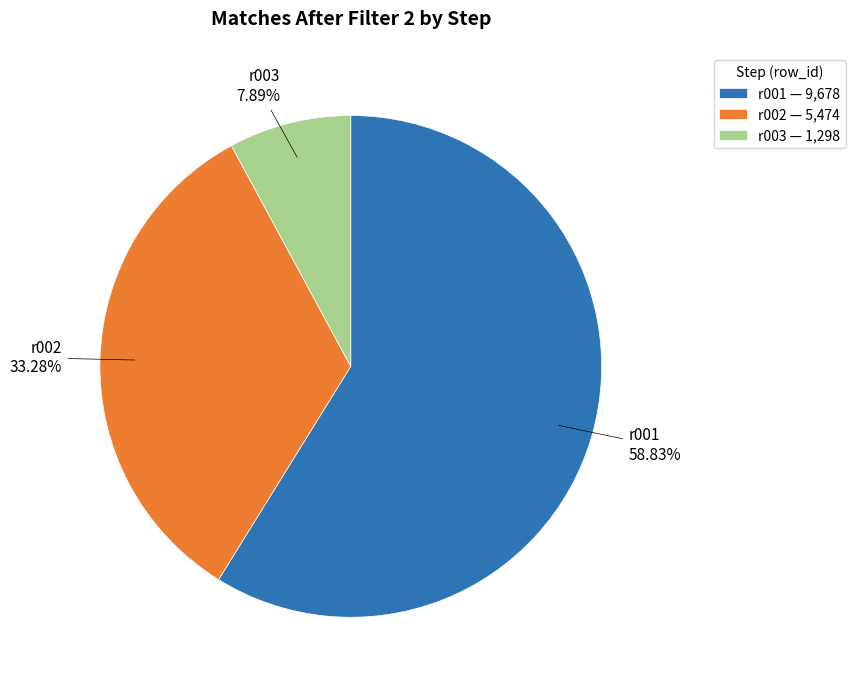

How much of the chart is everything except r002?

66.7%